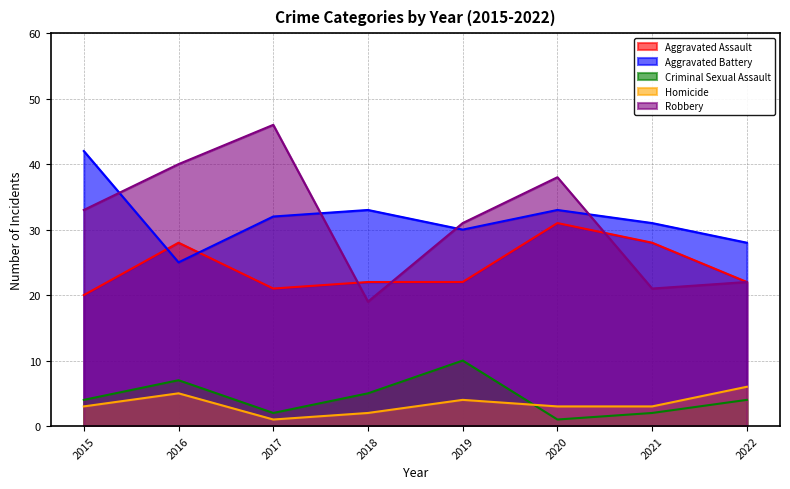

True or false: Aggravated Assault has a value of 28 at 2016.

True